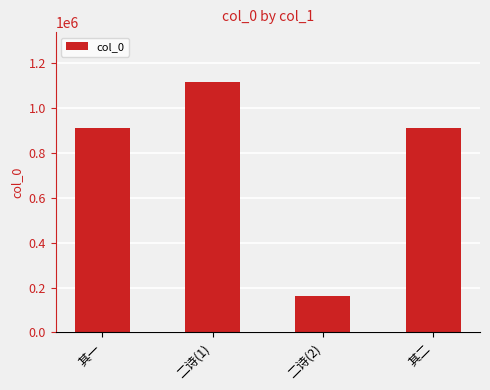

The value at 其二 is 195432. True or false?

False